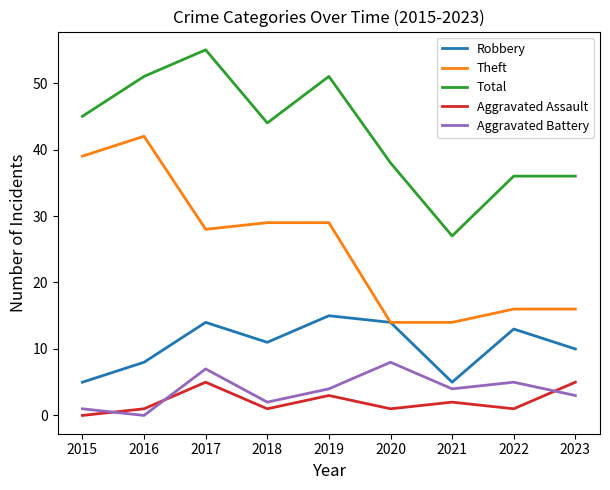

At 2018, list the series in order from largest to smallest.

Total, Theft, Robbery, Aggravated Battery, Aggravated Assault